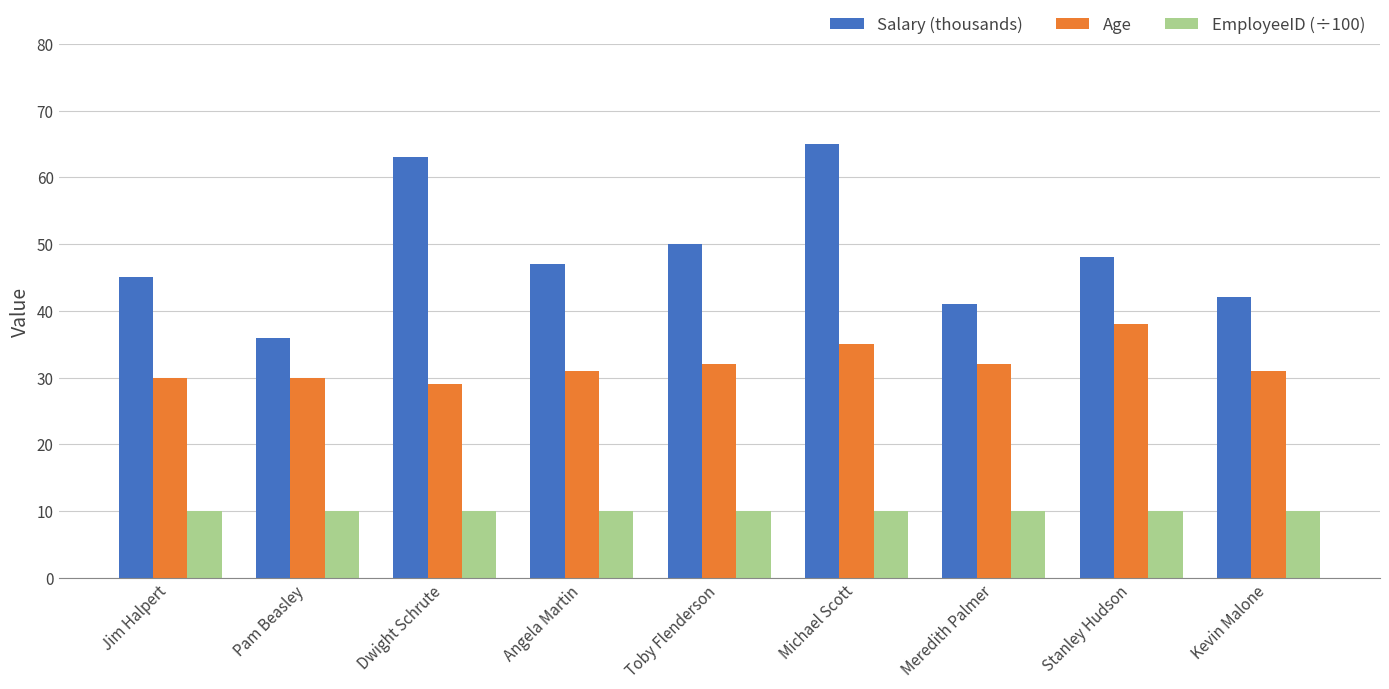

Is it true that Salary (thousands) equals 27.7 at Angela Martin?

False